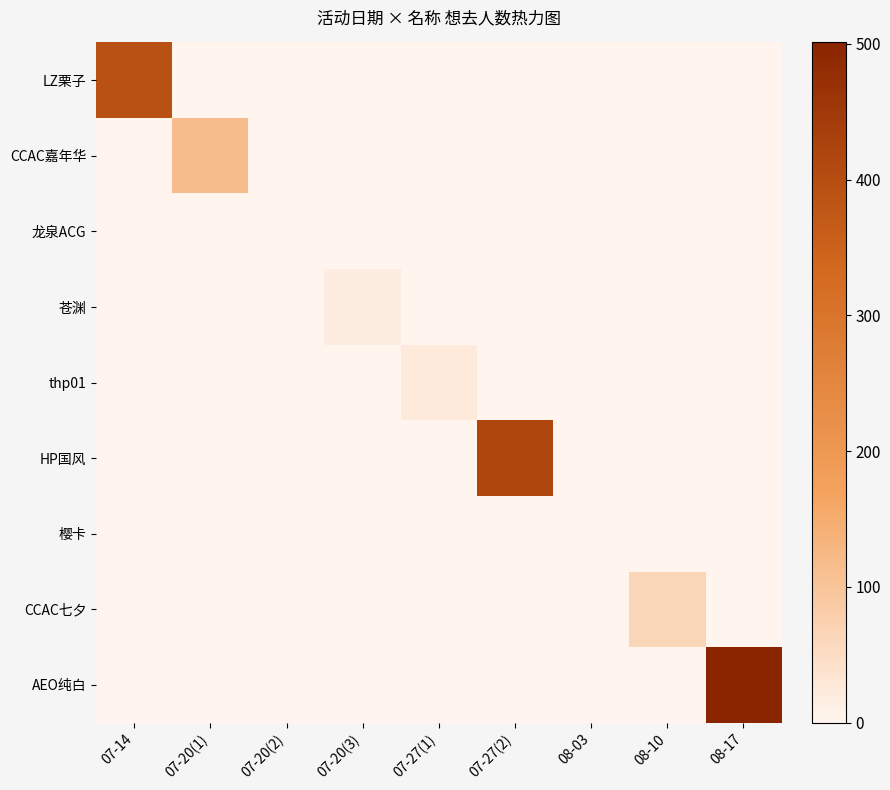

At which category does the chart reach its peak across all series?

08-17